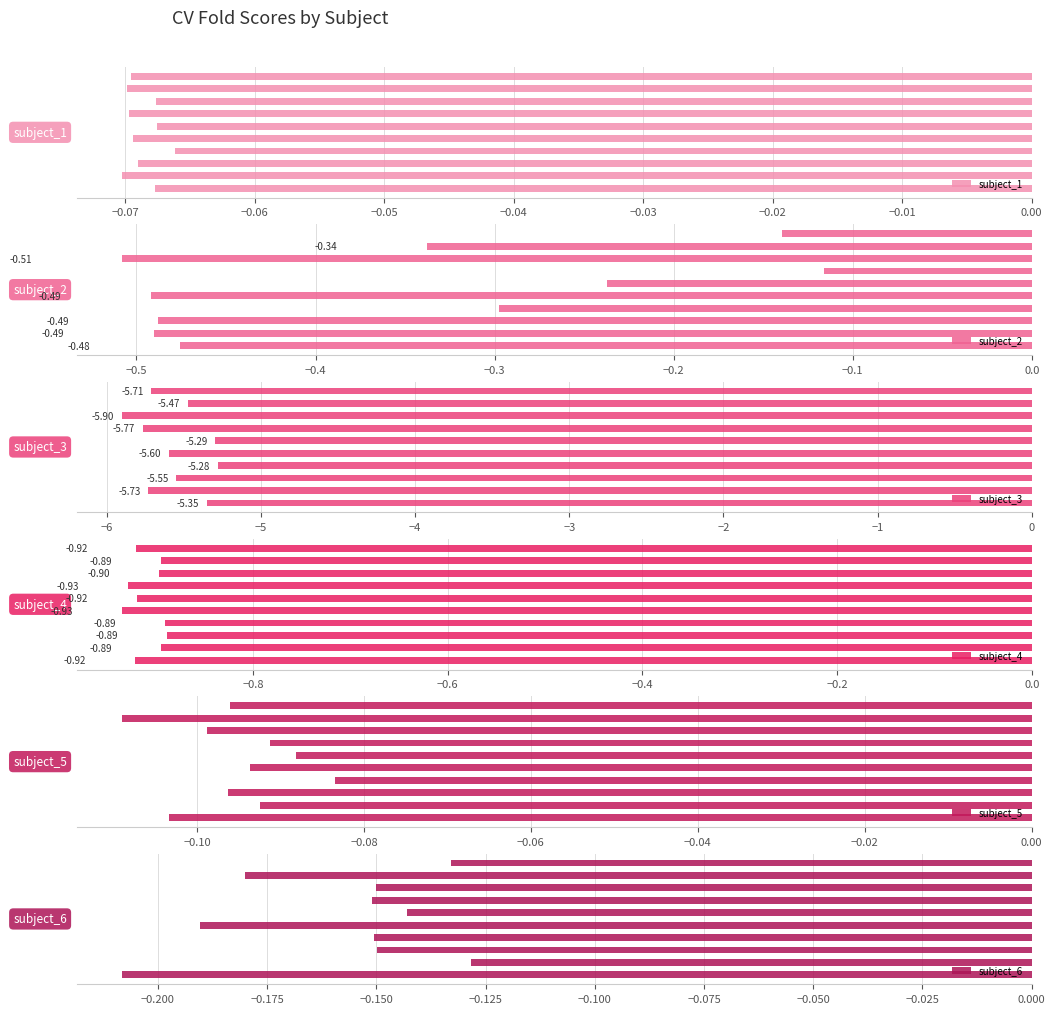

What is the spread (max minus min) of values at −0.08?

5.3